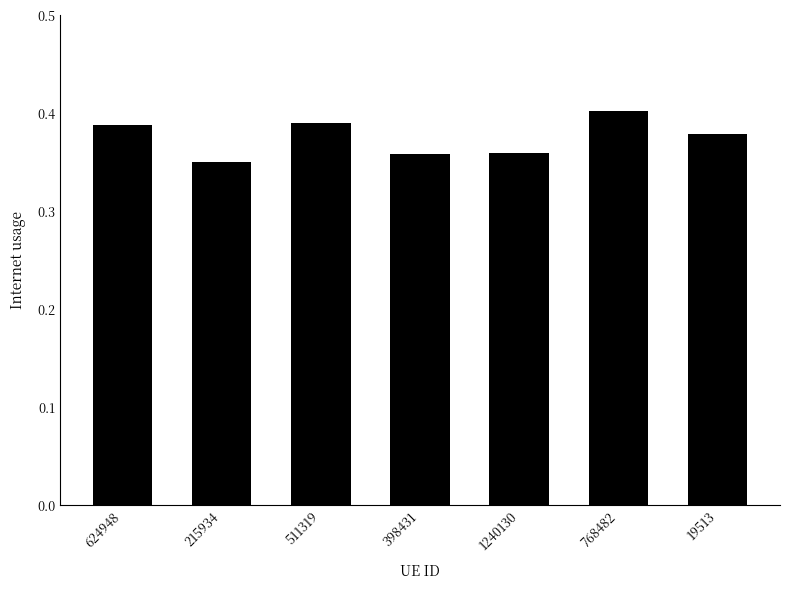

True or false: the data shows 0.4 at 768482.

True